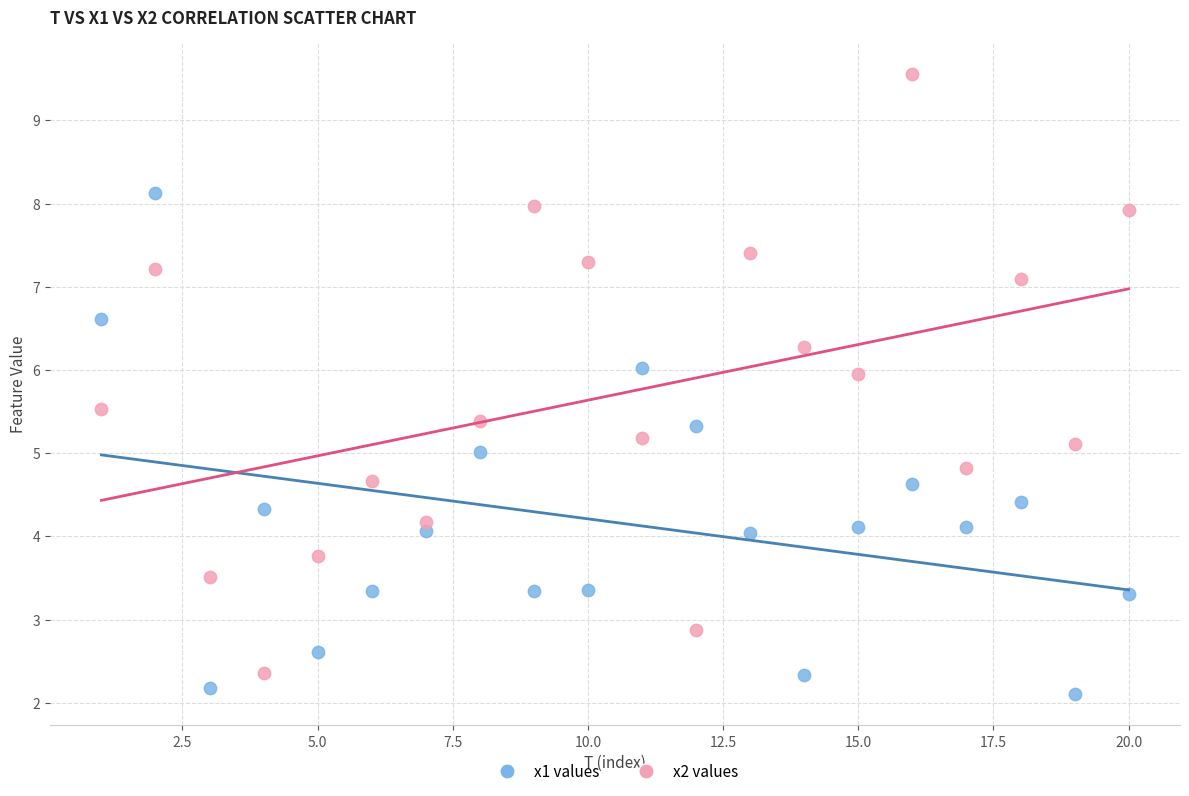

Which series reaches the maximum Y coordinate?

x2 values